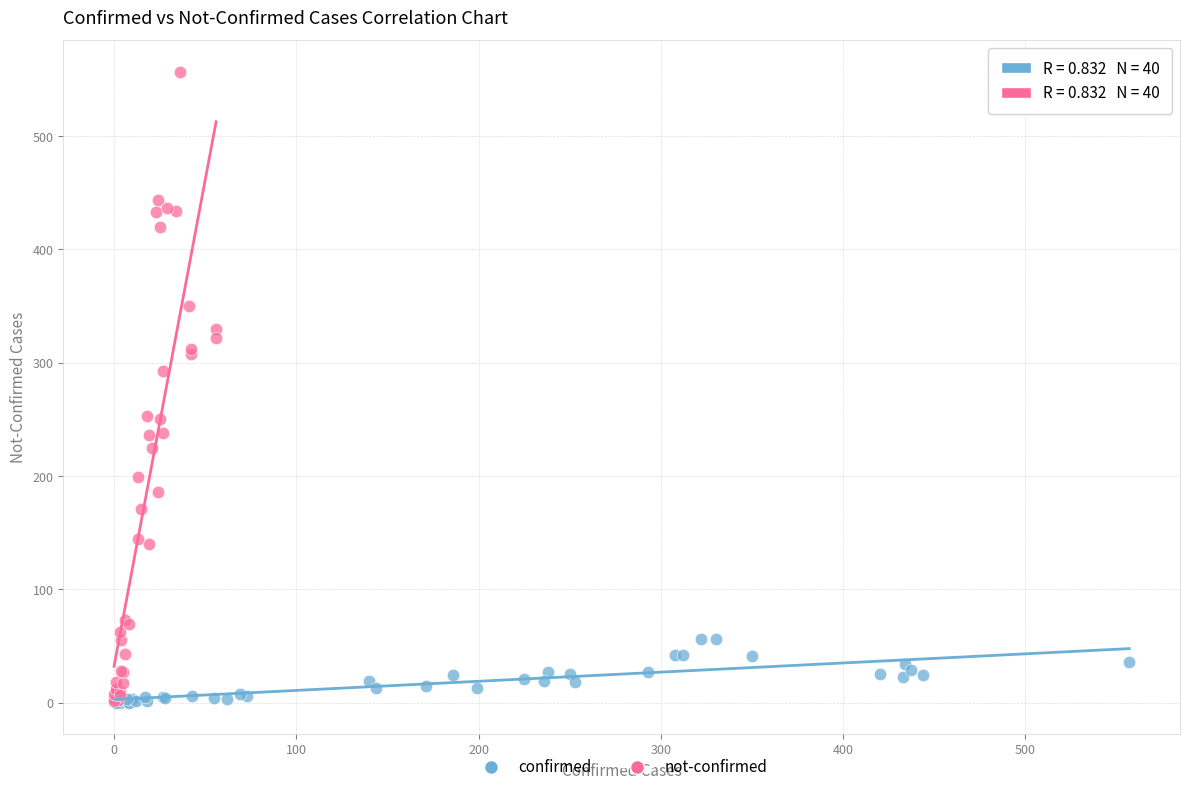

Which series reaches the maximum Y coordinate?

not-confirmed